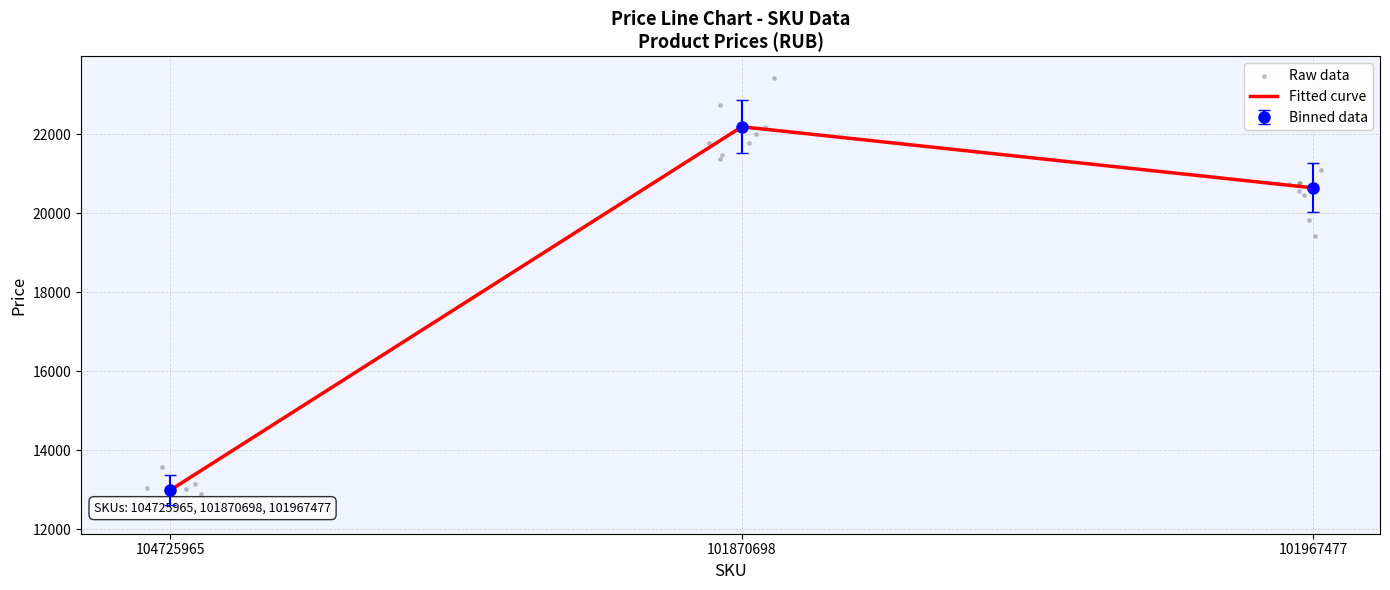

Approximately how many times larger is the value at 101870698 compared to 101967477?

1.1